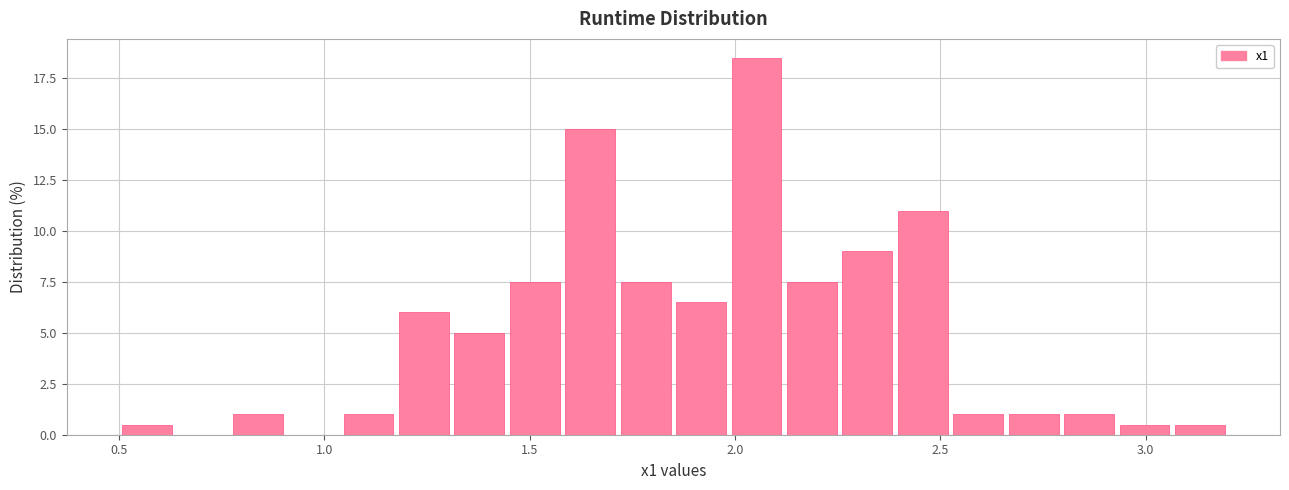

Around what value on the x-axis is the tallest bar? Give the approximate position of its centre, as read against the axis.

2.05